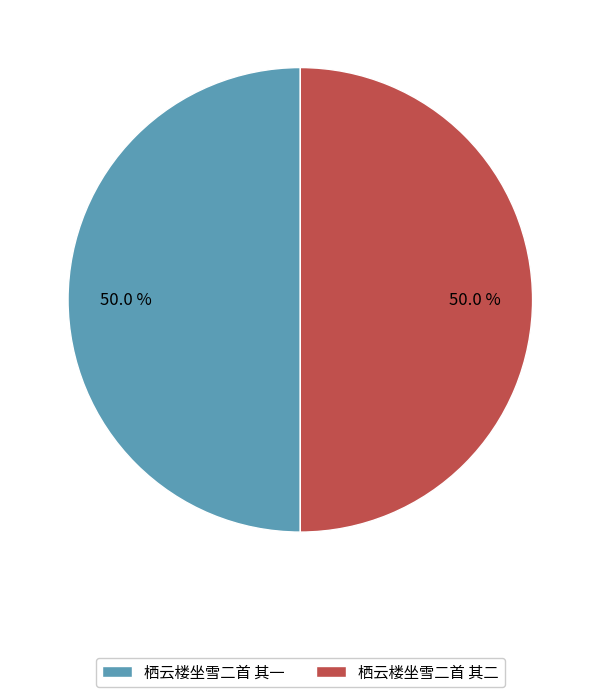

What is the ratio of the value at 栖云楼坐雪二首 其二 to the value at 栖云楼坐雪二首 其一?

1.0